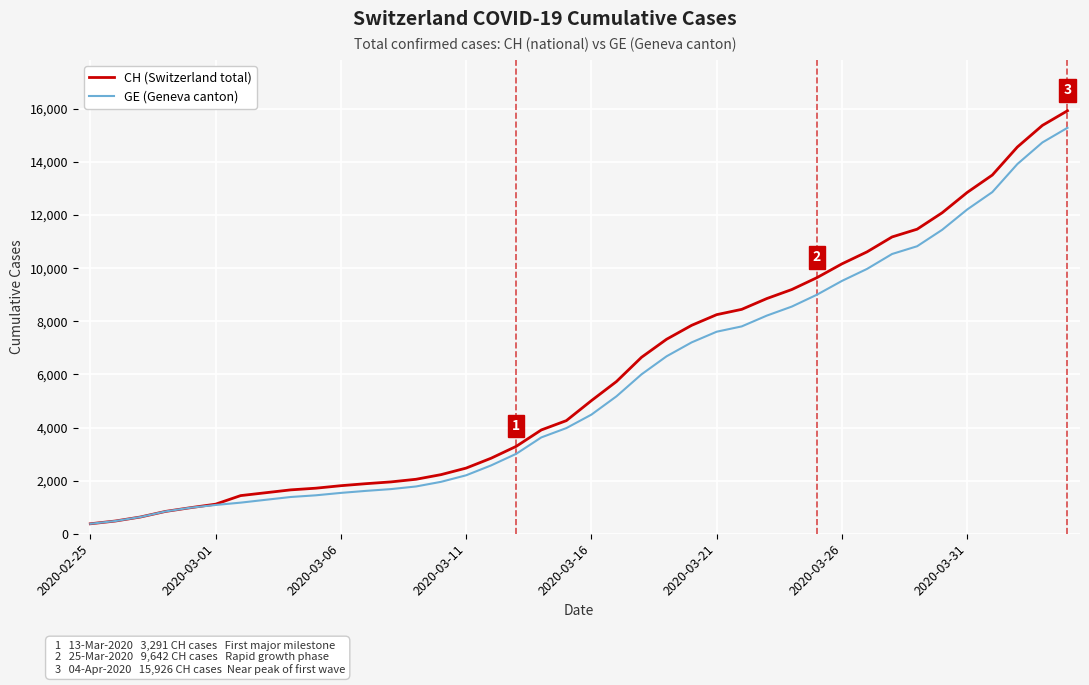

Which series has the largest range (max minus min)?

CH (Switzerland total)